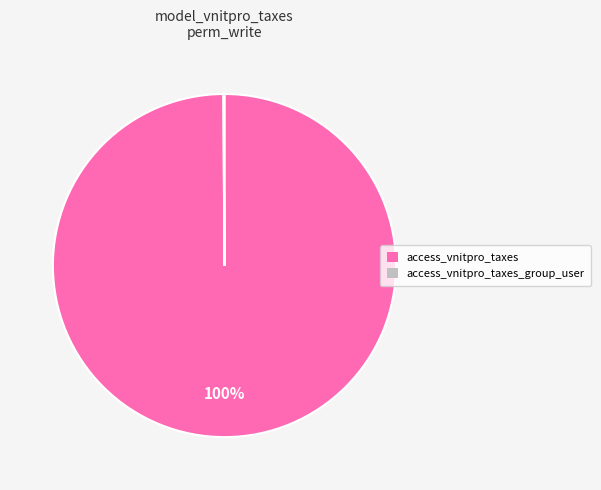

Which slice is the largest?

access_vnitpro_taxes